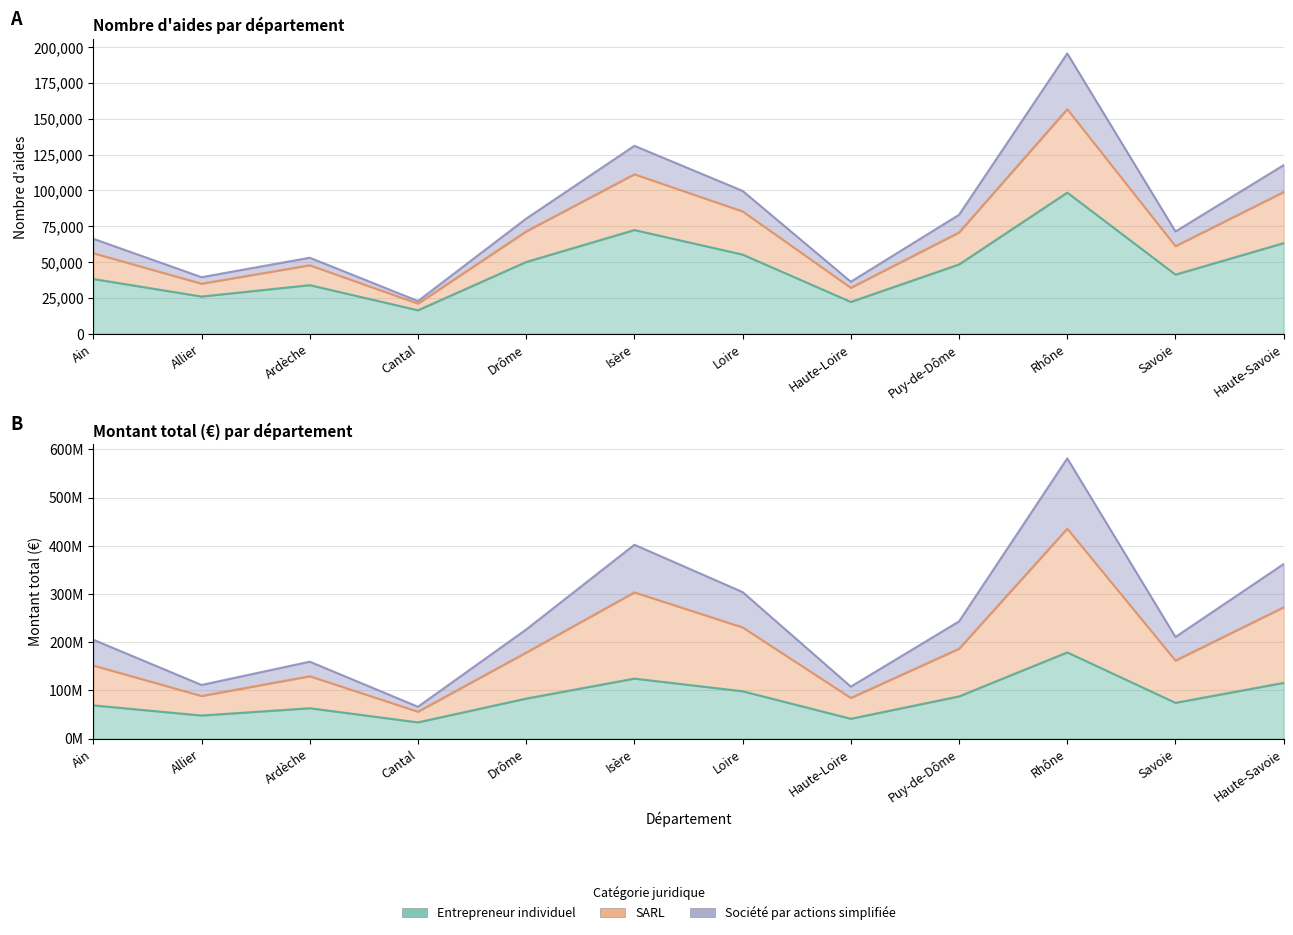

What value does the Entrepreneur individuel series have at Ain?

38160